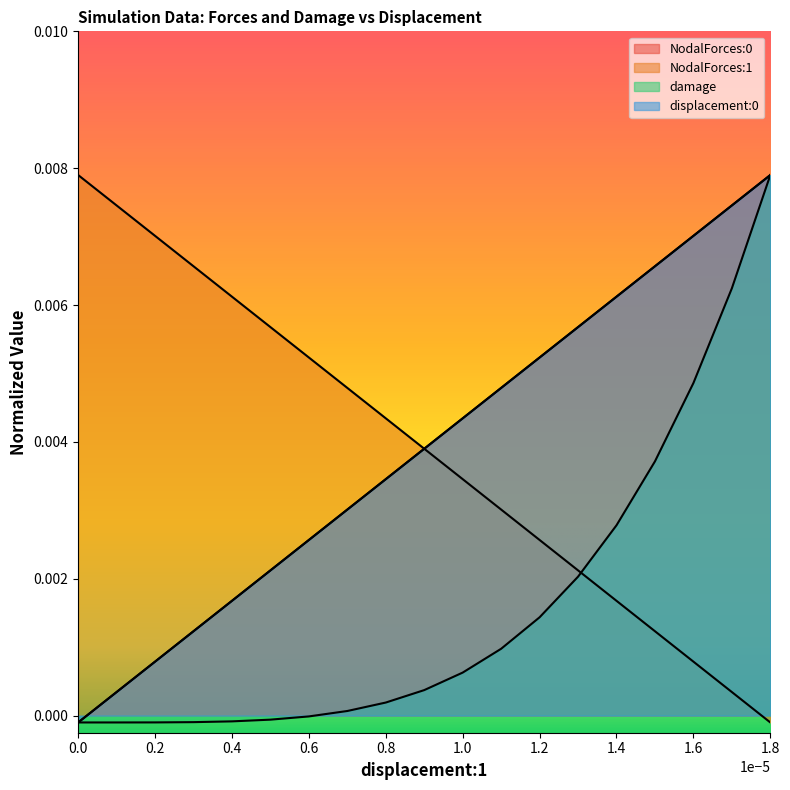

How many values in the displacement:0 series exceed 0?

18